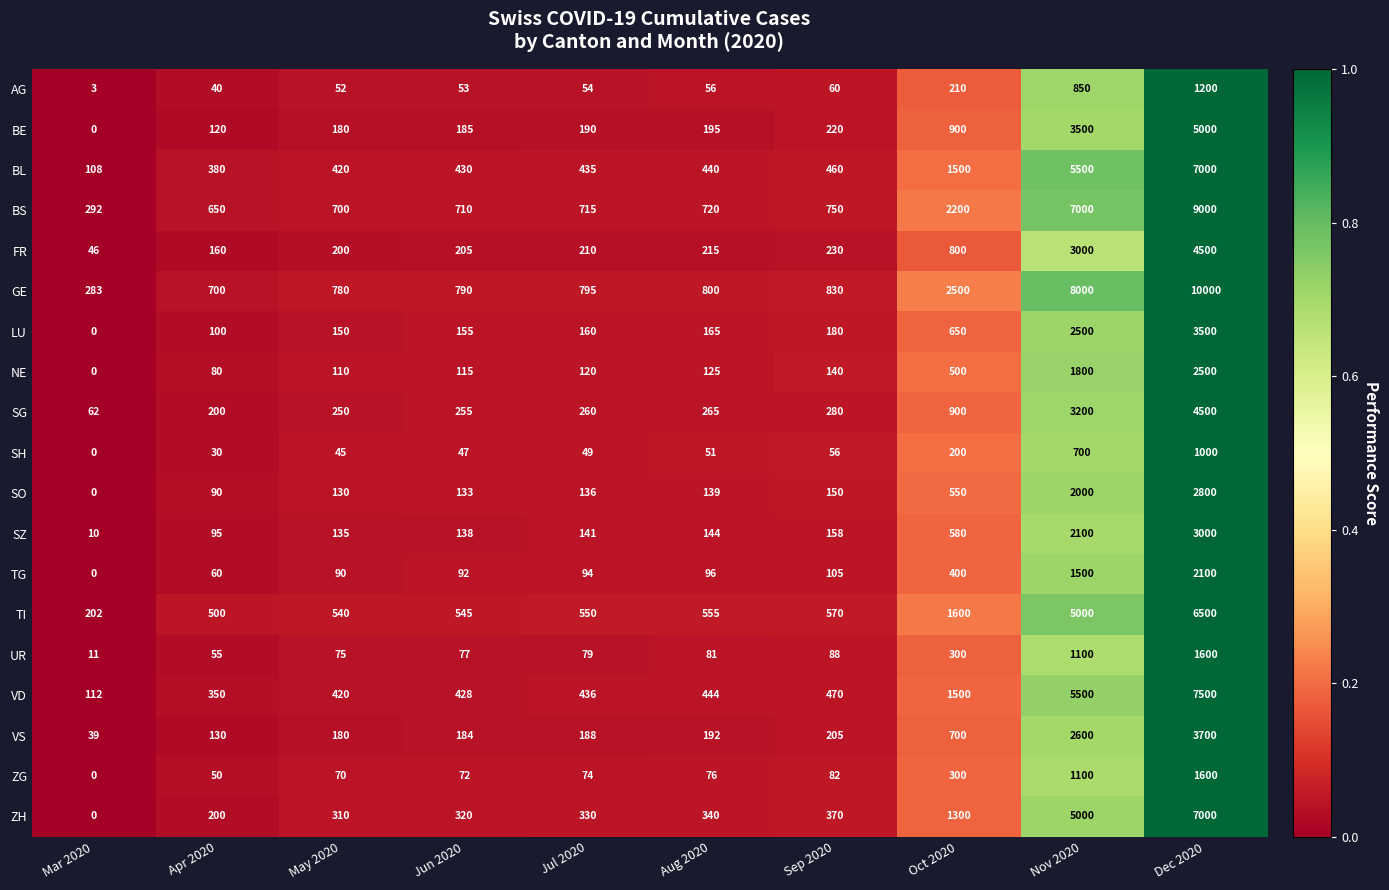

Which category has the highest value across all series?

Dec 2020